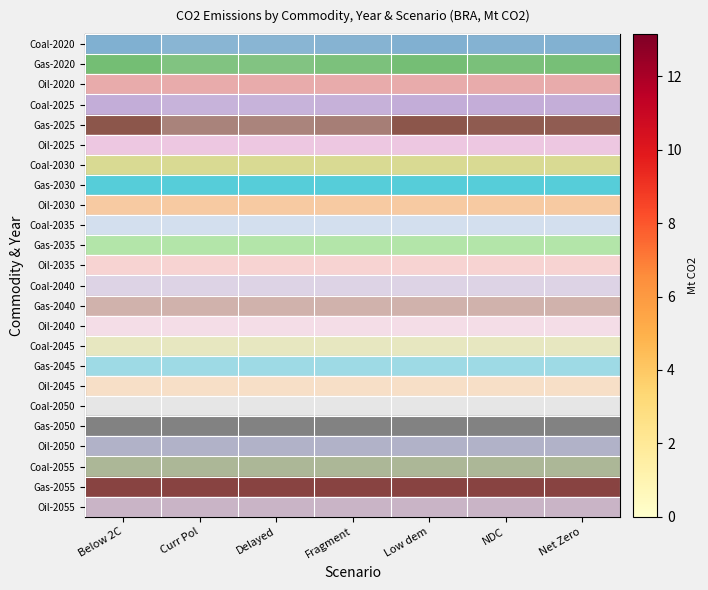

Reading right to left, what are all the values shown in this chart?

Coal-2020: Net Zero=3.6	NDC=3.4	Low dem=3.8	Fragment=3.3	Delayed=3.0	Curr Pol=3.0	Below 2C=3.8
Gas-2020: Net Zero=5.5	NDC=5.2	Low dem=5.7	Fragment=5.0	Delayed=4.4	Curr Pol=4.5	Below 2C=5.8
Oil-2020: Net Zero=0.0	NDC=0.0	Low dem=0.0	Fragment=0.0	Delayed=0.0	Curr Pol=0.0	Below 2C=0.0
Coal-2025: Net Zero=2.9	NDC=2.9	Low dem=3.0	Fragment=2.3	Delayed=2.1	Curr Pol=2.2	Below 2C=3.0
Gas-2025: Net Zero=12.3	NDC=12.5	Low dem=13.1	Fragment=8.0	Delayed=7.2	Curr Pol=7.3	Below 2C=13.1
Oil-2025: Net Zero=0.0	NDC=0.0	Low dem=0.0	Fragment=0.0	Delayed=0.0	Curr Pol=0.0	Below 2C=0.0
Coal-2030: Net Zero=2.2	NDC=2.2	Low dem=2.2	Fragment=2.2	Delayed=2.2	Curr Pol=2.2	Below 2C=2.2
Gas-2030: Net Zero=7.3	NDC=7.3	Low dem=7.3	Fragment=7.3	Delayed=7.3	Curr Pol=7.3	Below 2C=7.3
Oil-2030: Net Zero=0.0	NDC=0.0	Low dem=0.0	Fragment=0.0	Delayed=0.0	Curr Pol=0.0	Below 2C=0.0
Coal-2035: Net Zero=2.1	NDC=2.1	Low dem=2.1	Fragment=2.1	Delayed=2.1	Curr Pol=2.1	Below 2C=2.1
Gas-2035: Net Zero=7.2	NDC=7.2	Low dem=7.2	Fragment=7.2	Delayed=7.2	Curr Pol=7.2	Below 2C=7.2
Oil-2035: Net Zero=0.0	NDC=0.0	Low dem=0.0	Fragment=0.0	Delayed=0.0	Curr Pol=0.0	Below 2C=0.0
Coal-2040: Net Zero=2.3	NDC=2.3	Low dem=2.3	Fragment=2.3	Delayed=2.3	Curr Pol=2.3	Below 2C=2.3
Gas-2040: Net Zero=8.0	NDC=8.0	Low dem=8.0	Fragment=8.0	Delayed=8.0	Curr Pol=8.0	Below 2C=8.0
Oil-2040: Net Zero=0.0	NDC=0.0	Low dem=0.0	Fragment=0.0	Delayed=0.0	Curr Pol=0.0	Below 2C=0.0
Coal-2045: Net Zero=3.0	NDC=3.0	Low dem=3.0	Fragment=3.0	Delayed=3.0	Curr Pol=3.0	Below 2C=3.0
Gas-2045: Net Zero=13.1	NDC=13.1	Low dem=13.1	Fragment=13.1	Delayed=13.1	Curr Pol=13.1	Below 2C=13.1
Oil-2045: Net Zero=0.0	NDC=0.0	Low dem=0.0	Fragment=0.0	Delayed=0.0	Curr Pol=0.0	Below 2C=0.0
Coal-2050: Net Zero=2.9	NDC=2.9	Low dem=2.9	Fragment=2.9	Delayed=2.9	Curr Pol=2.9	Below 2C=2.9
Gas-2050: Net Zero=12.5	NDC=12.5	Low dem=12.5	Fragment=12.5	Delayed=12.5	Curr Pol=12.5	Below 2C=12.5
Oil-2050: Net Zero=0.0	NDC=0.0	Low dem=0.0	Fragment=0.0	Delayed=0.0	Curr Pol=0.0	Below 2C=0.0
Coal-2055: Net Zero=2.9	NDC=2.9	Low dem=2.9	Fragment=2.9	Delayed=2.9	Curr Pol=2.9	Below 2C=2.9
Gas-2055: Net Zero=12.3	NDC=12.3	Low dem=12.3	Fragment=12.3	Delayed=12.3	Curr Pol=12.3	Below 2C=12.3
Oil-2055: Net Zero=0.0	NDC=0.0	Low dem=0.0	Fragment=0.0	Delayed=0.0	Curr Pol=0.0	Below 2C=0.0